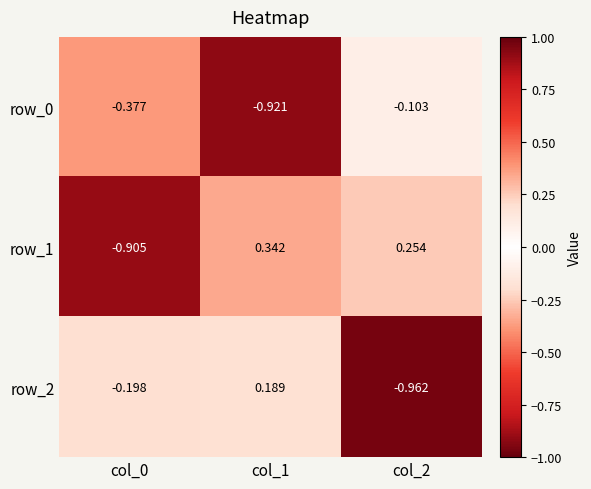

Is the value of row_2 at col_2 greater than the value of row_0 at col_0?

No